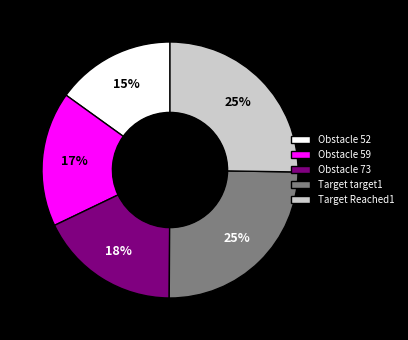

To the nearest percent, what percentage of the pie is Target Reached1?

25%